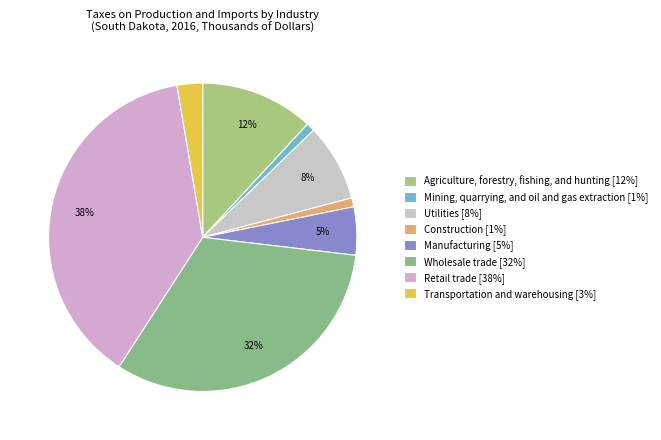

True or false: Agriculture, forestry, fishing, and hunting accounts for 12% of the total.

True